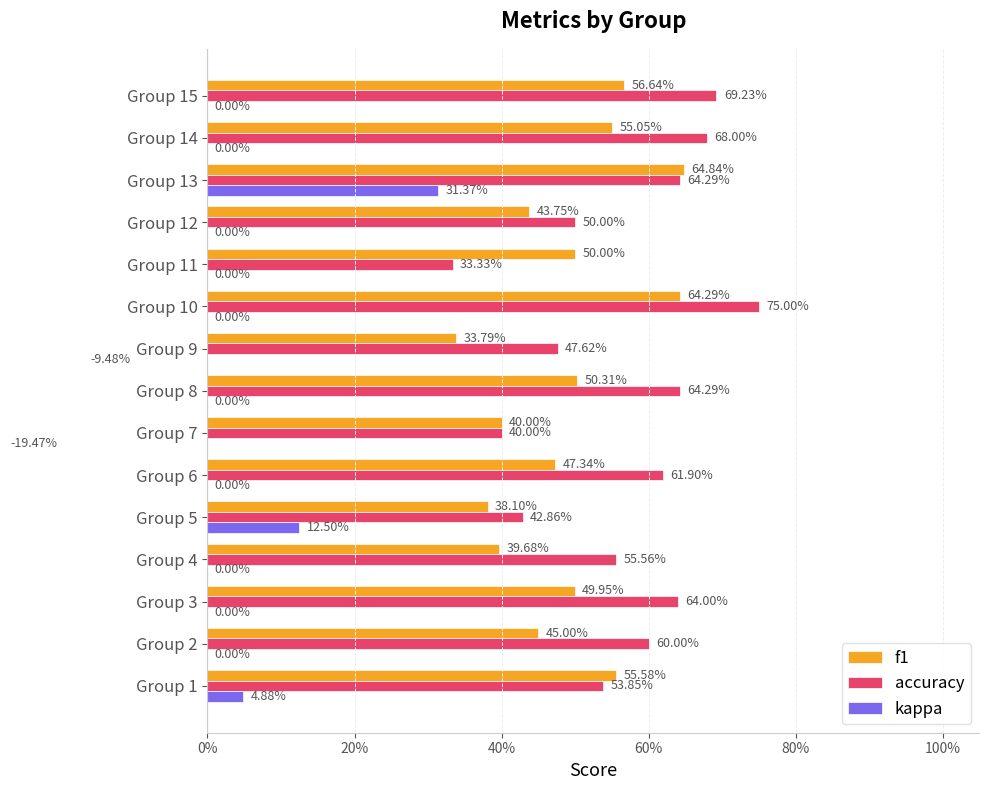

Is the value of f1 at Group 13 greater than the value of kappa at Group 11?

Yes